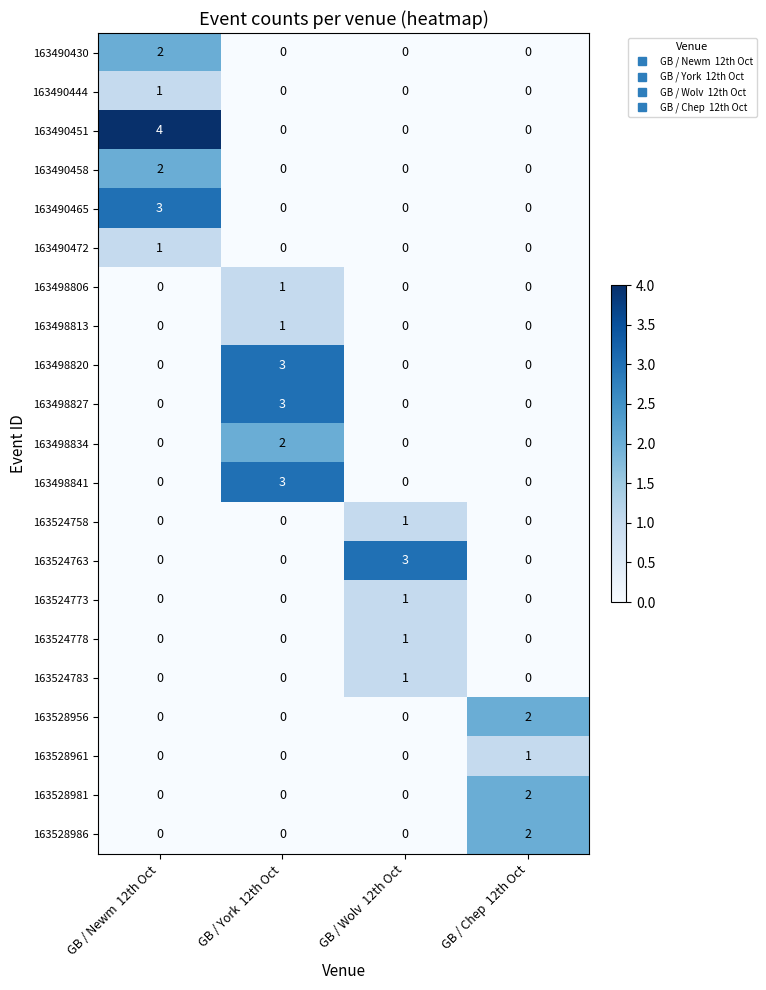

Which series has the largest range (max minus min)?

163490451